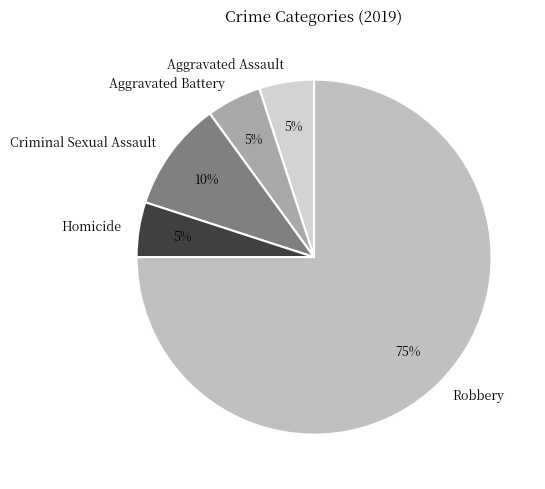

True or false: Robbery accounts for 75% of the total.

True